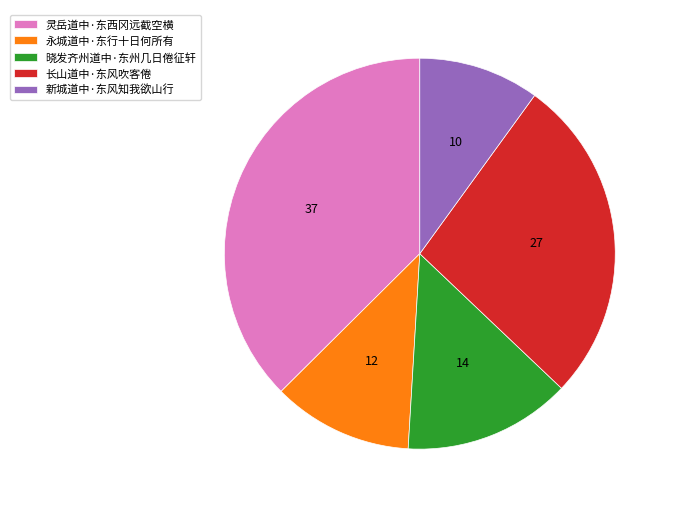

How many segments does this pie chart have?

5